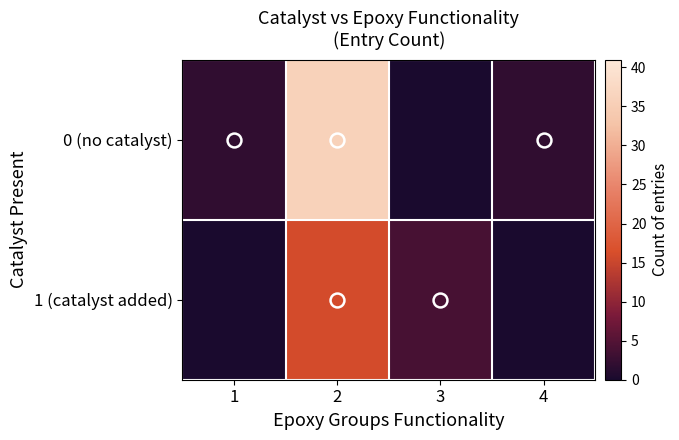

At which category is the sum across all series the highest?

2